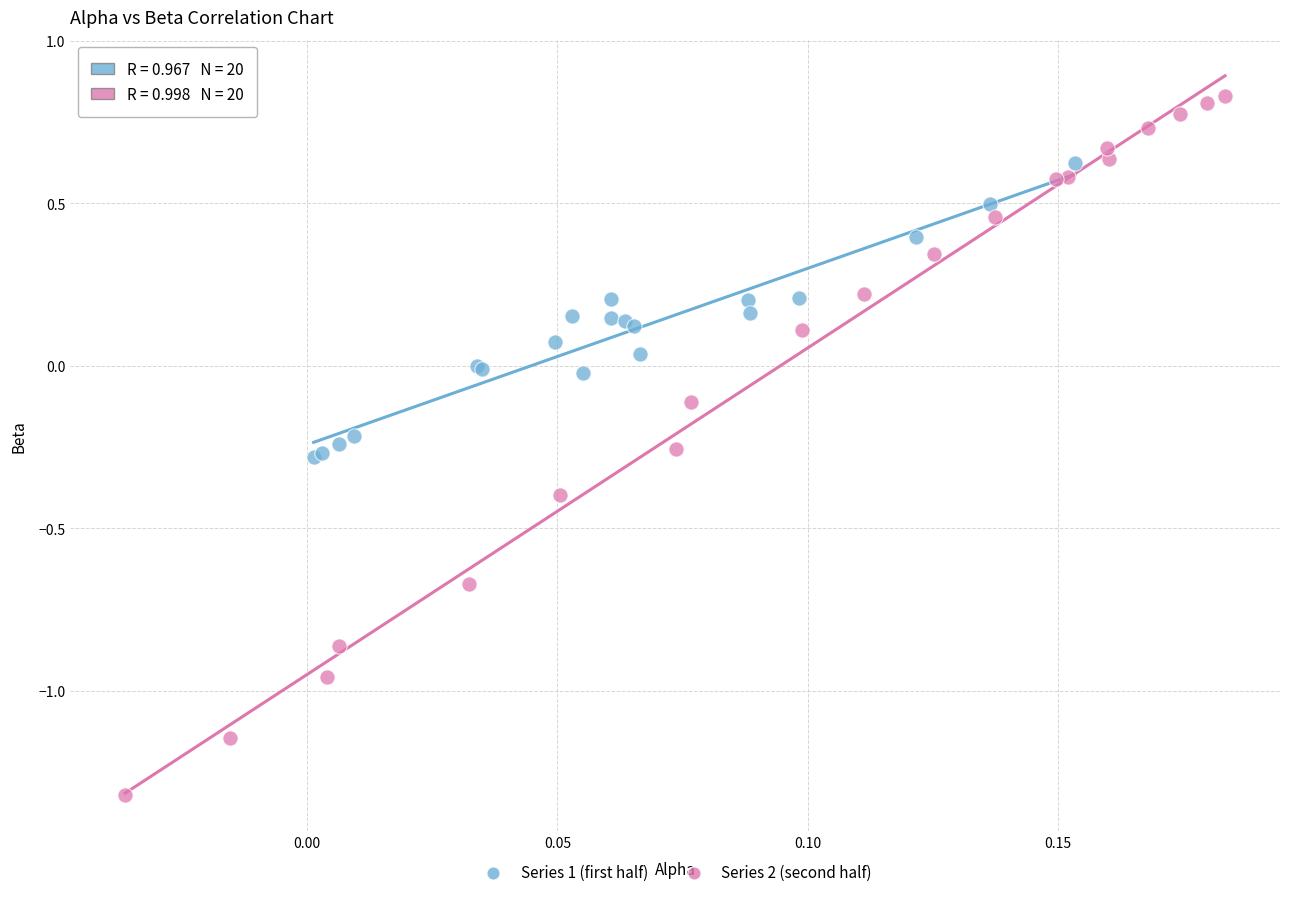

Which series contains the highest Y value?

Series 2 (second half)